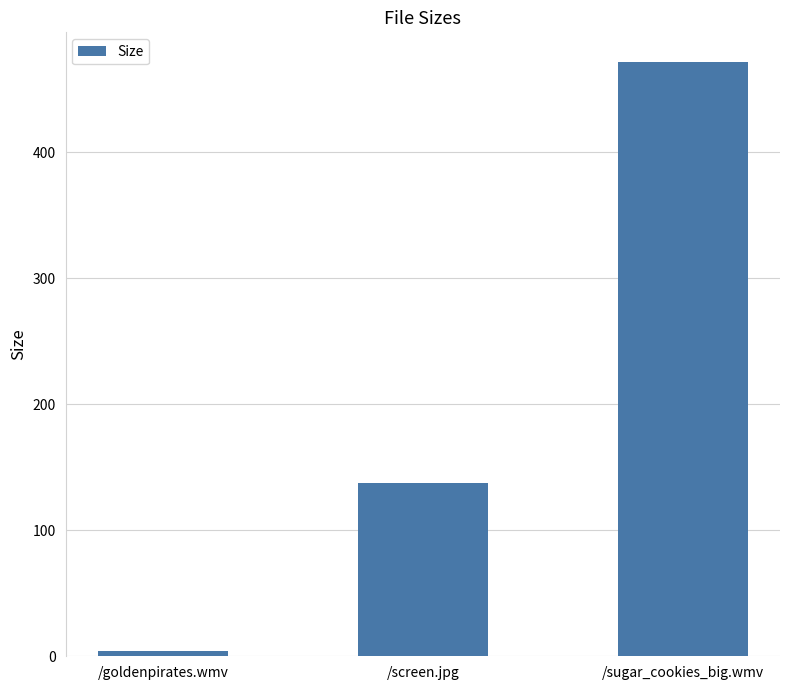

Are the bars horizontal?

No